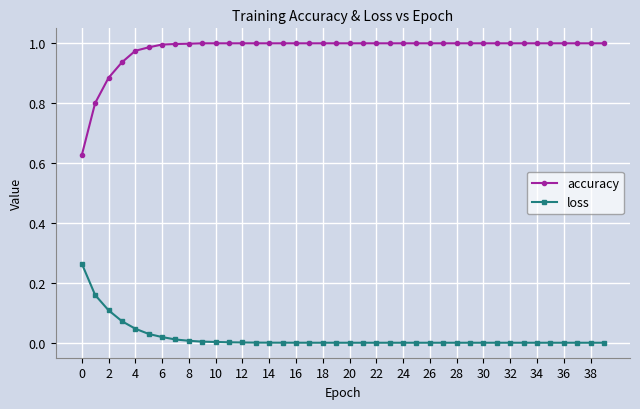

Which series has the largest range (max minus min)?

accuracy